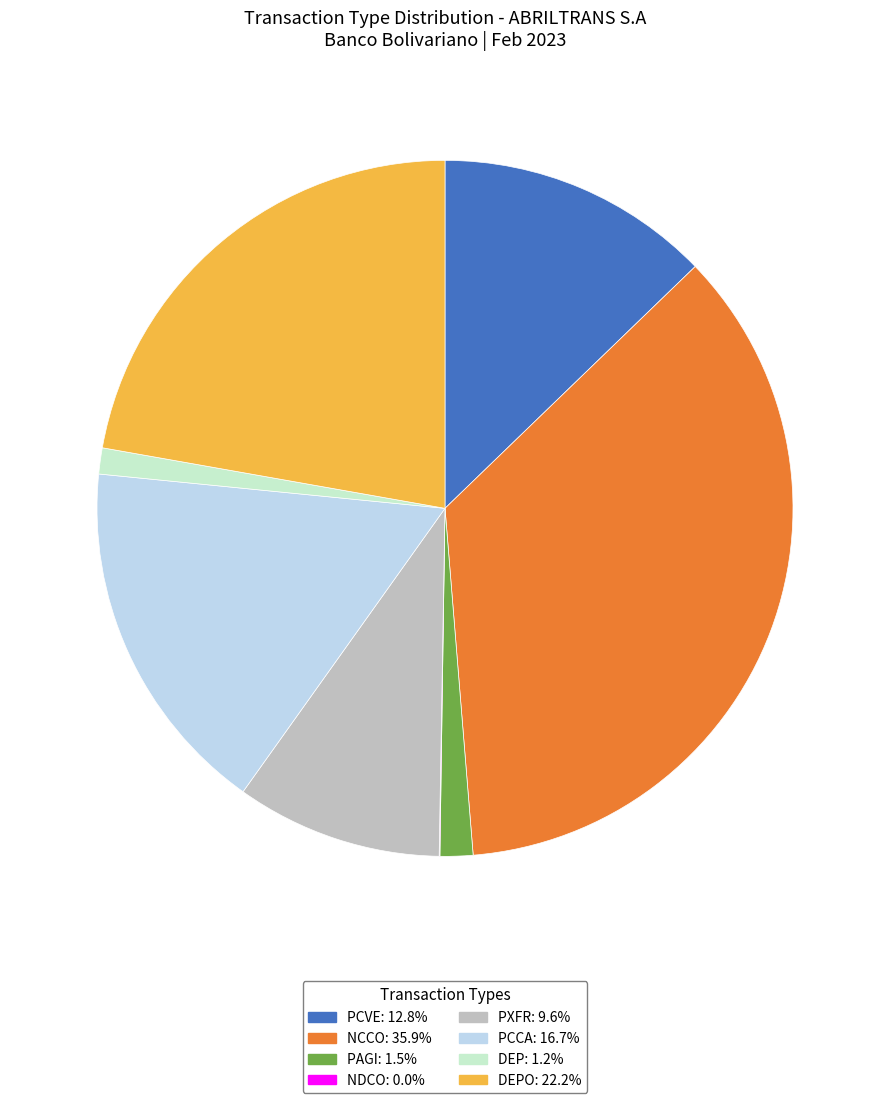

Does any single category account for the majority?

No